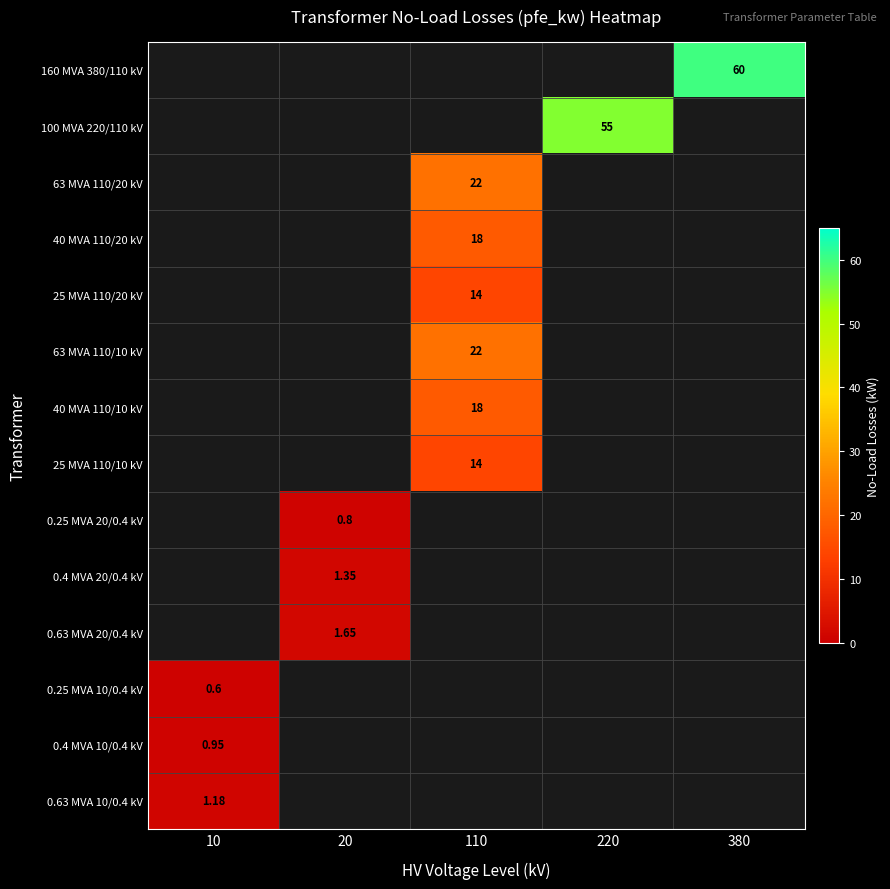

How many data points does each series have?

5